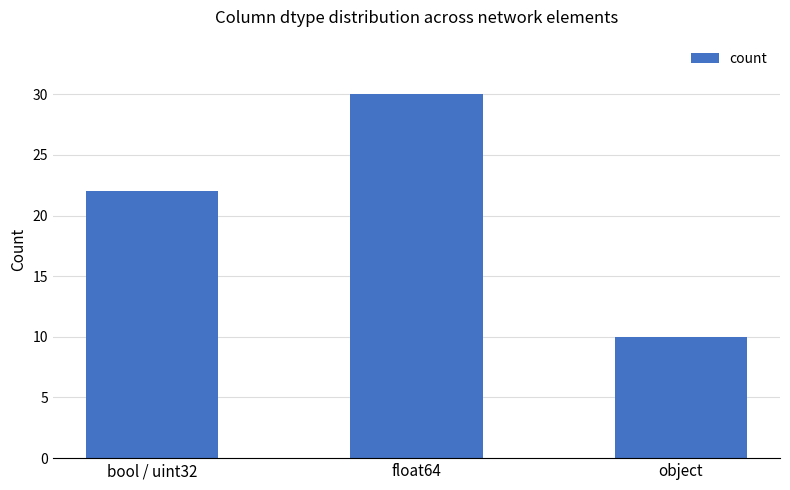

Between object and bool / uint32, which is larger?

bool / uint32